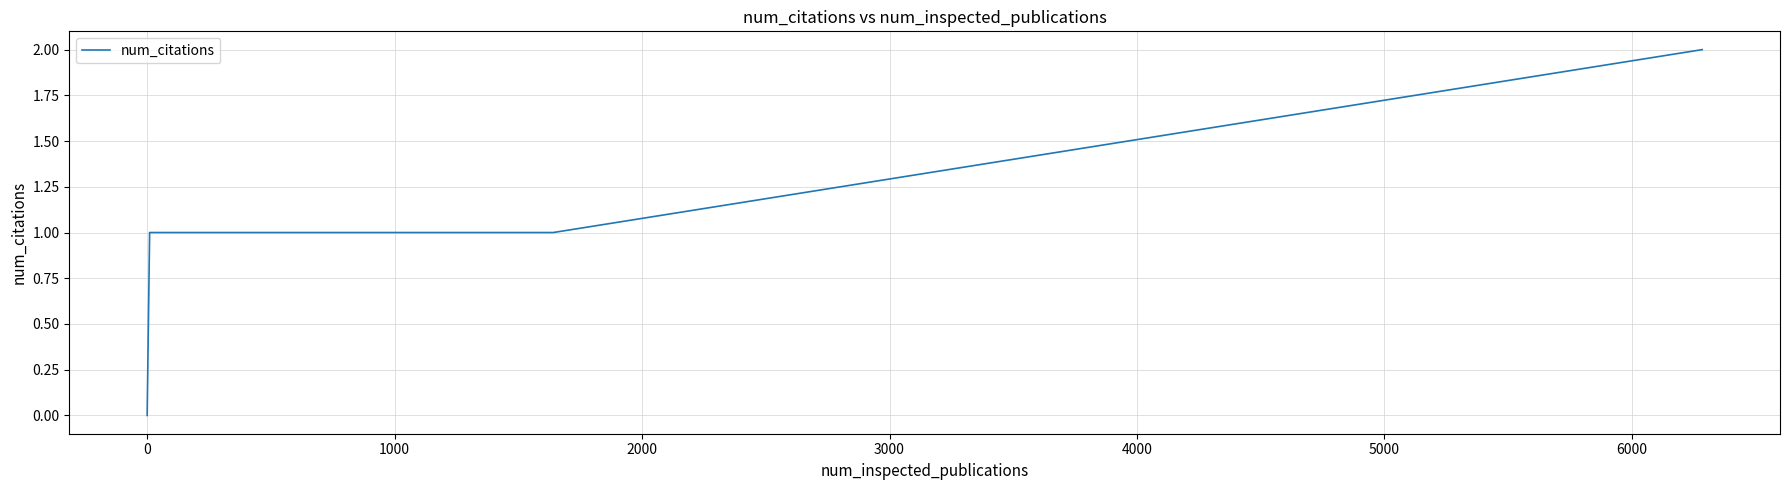

Does the chart display data point markers on the line(s)?

No